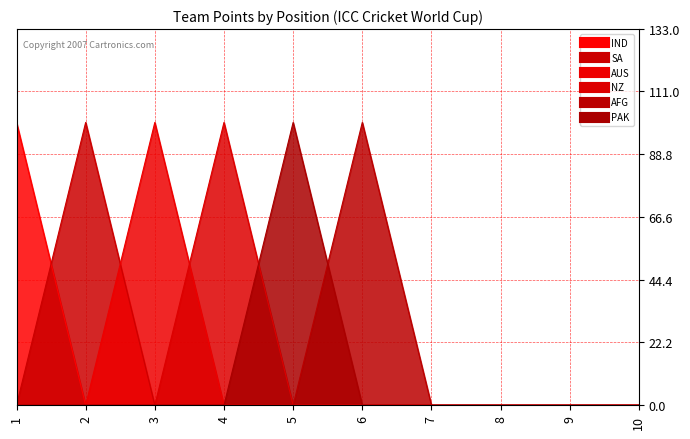

True or false: AUS and PAK intersect in this chart.

False